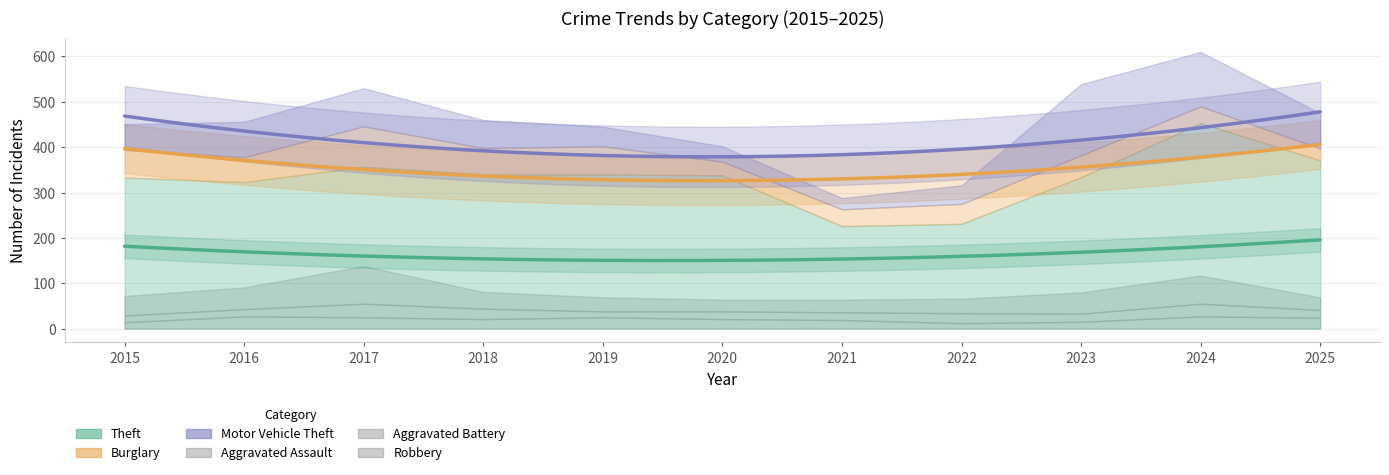

True or false: Robbery has a value of 28 at 2021.

True